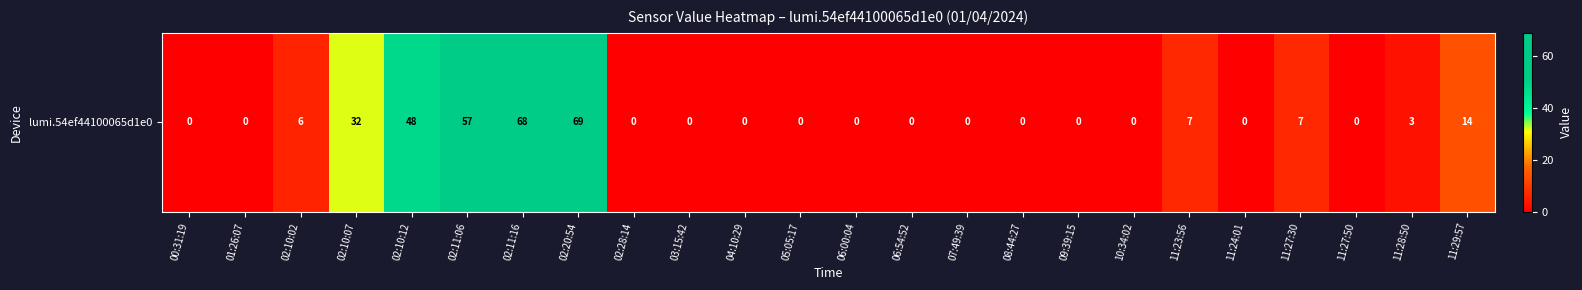

The chart shows a value of 32 at 02:10:07. True or false?

True